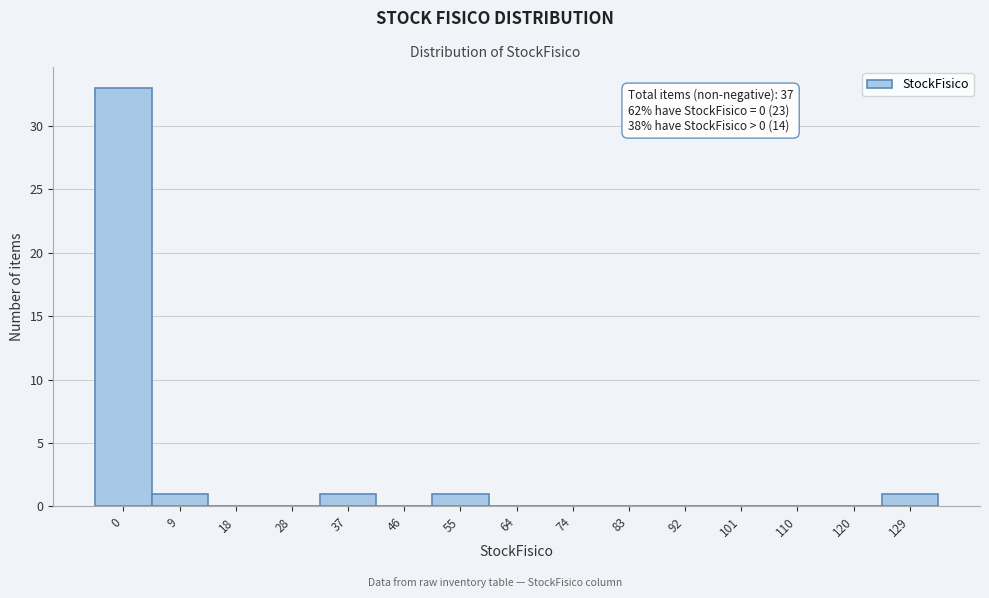

Reading left to right, transcribe all the data shown in this chart.

0=33	9=1	18=0	28=0	37=1	46=0	55=1	64=0	74=0	83=0	92=0	101=0	110=0	120=0	129=1